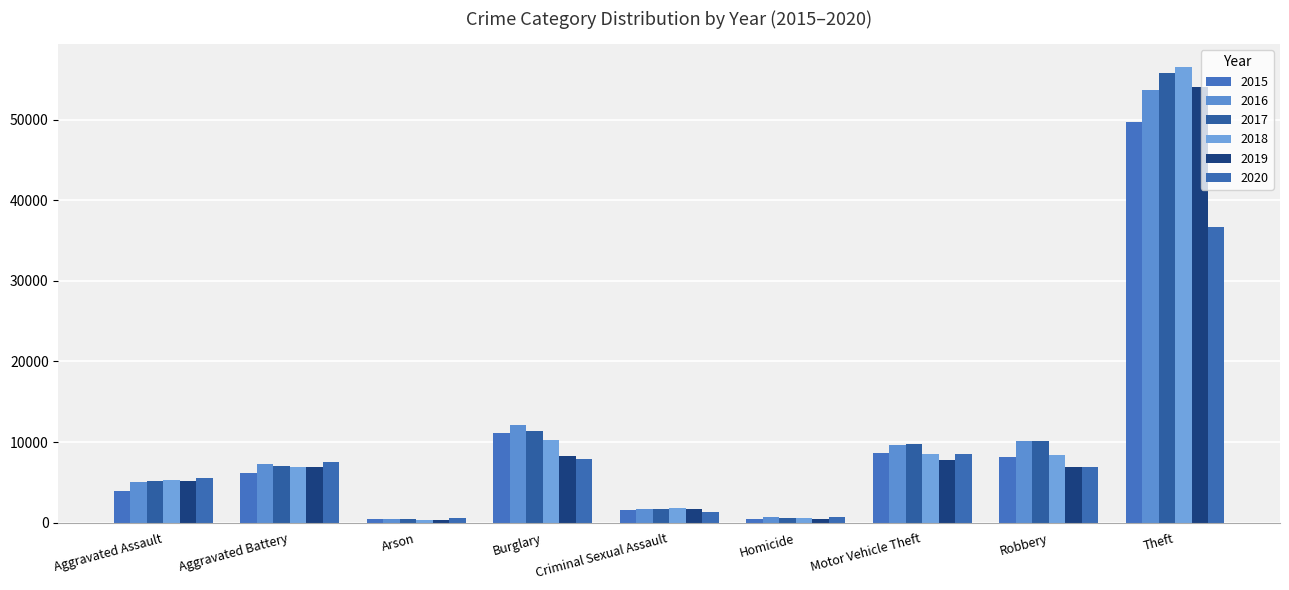

The 2015 series shows 1930 at Aggravated Assault. True or false?

False